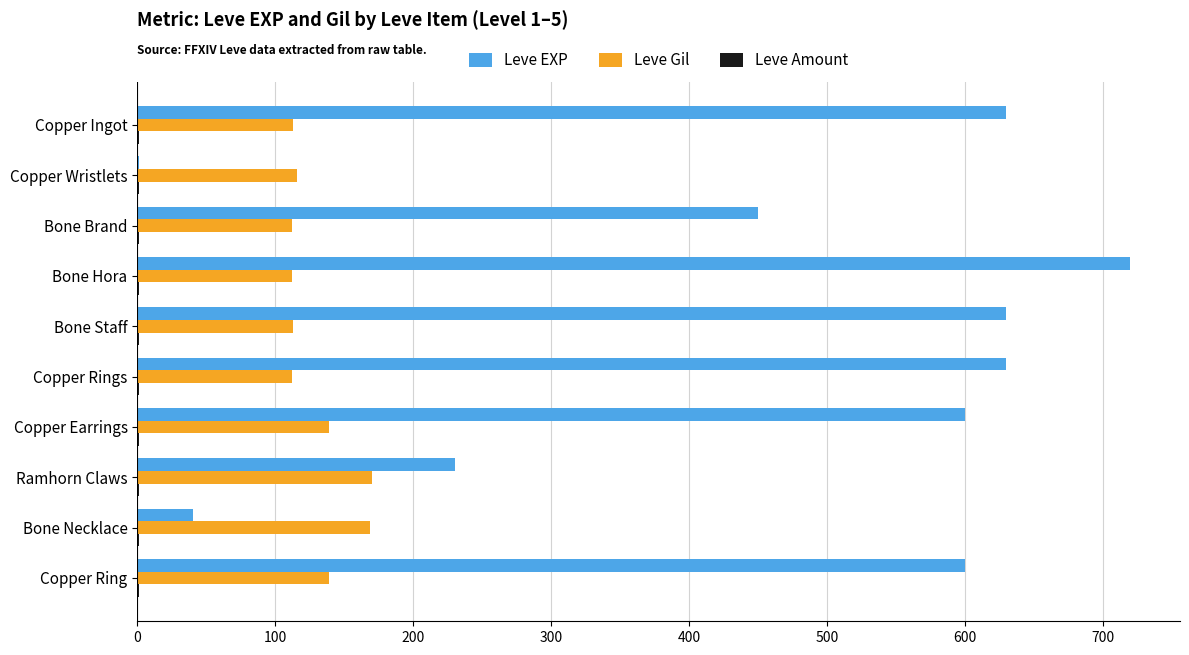

At which category is the sum across all series the highest?

Bone Hora